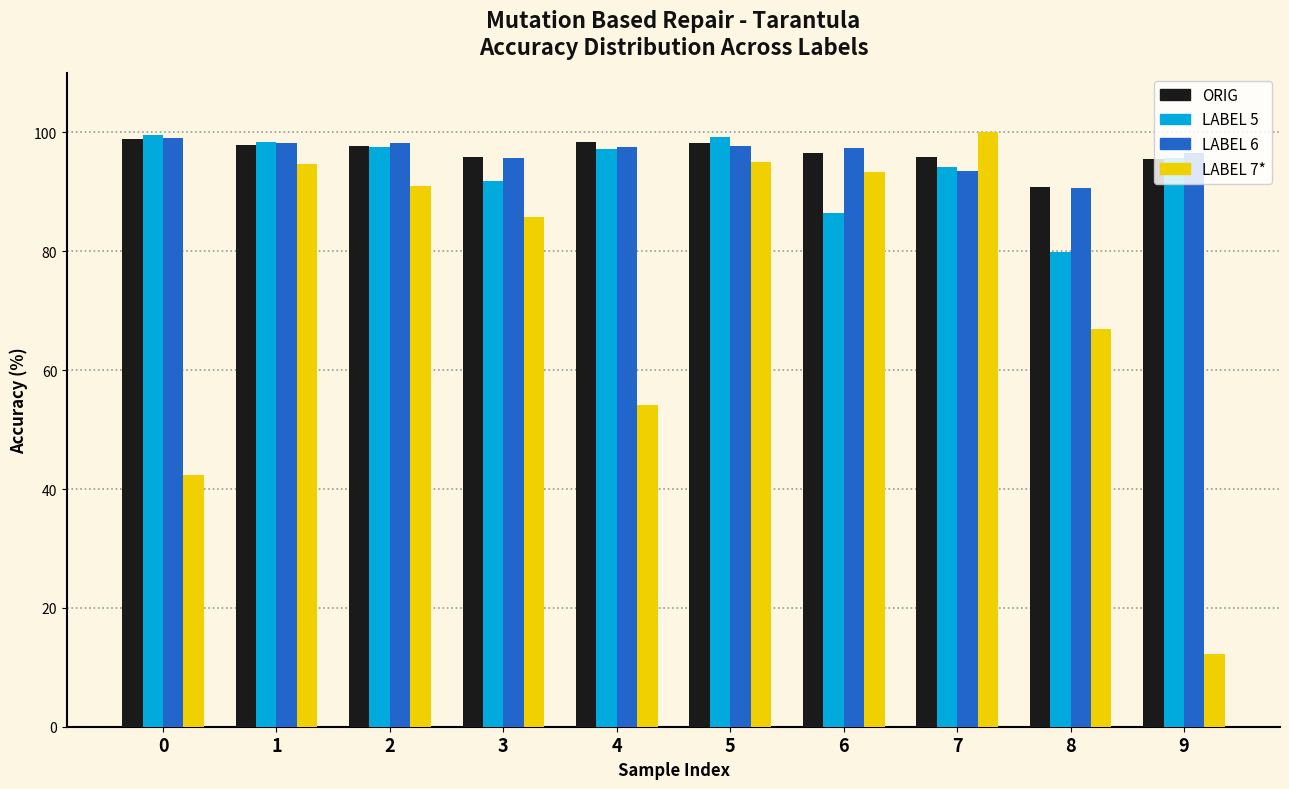

What is the sum of the ORIG values at 4 and 0?

197.2